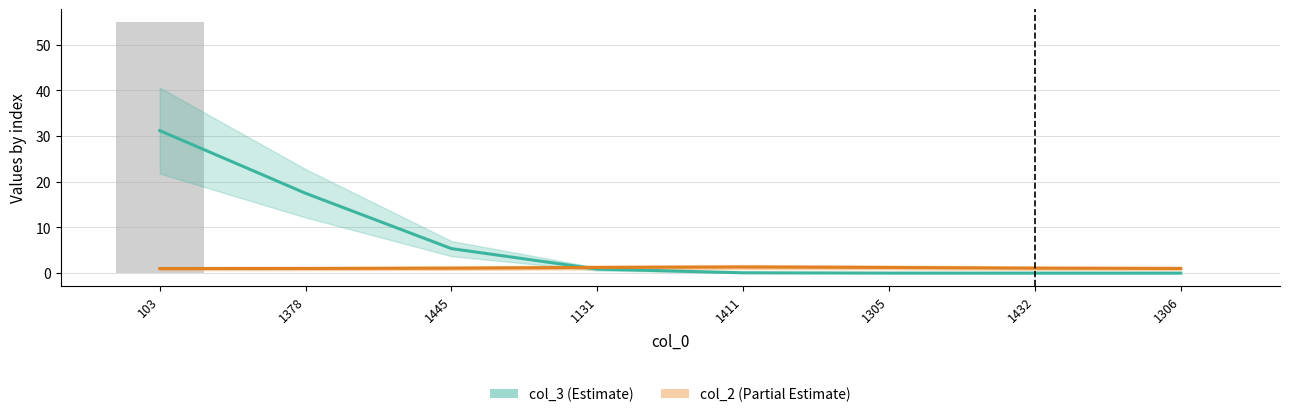

The col_3 (Estimate) series shows 17.5 at 1378. True or false?

True